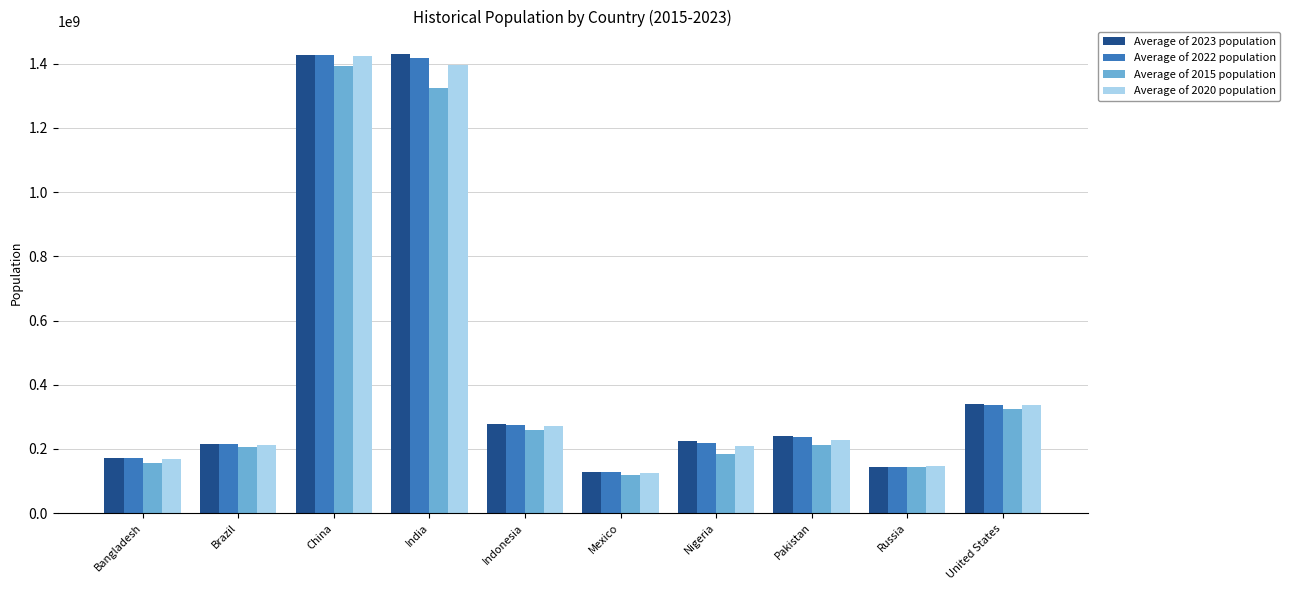

What position from the right is Brazil?

9